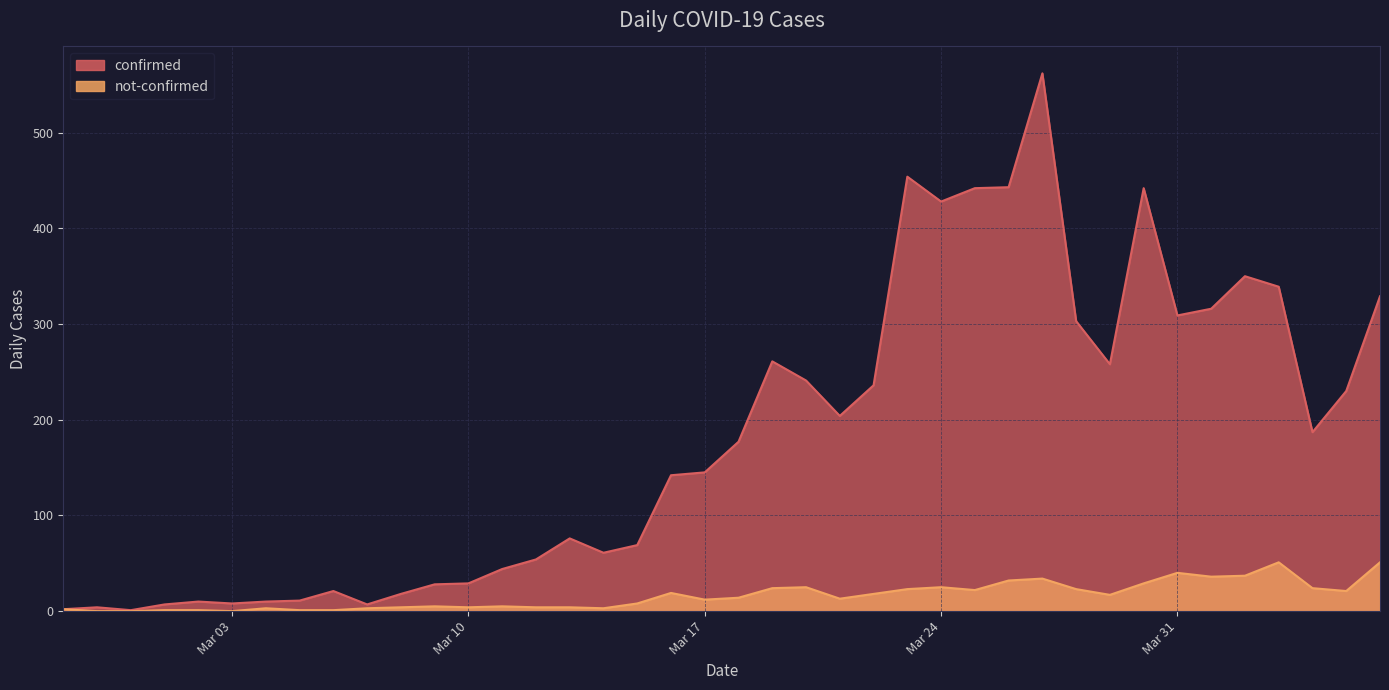

Reading right to left, list all the values displayed in this chart.

confirmed: 329	230	187	339	350	316	309	442	258	303	562	443	442	428	454	236	204	241	261	177	145	142	69	61	76	54	44	29	28	18	7	21	11	10	8	10	7	1	4	2
not-confirmed: 51	21	24	51	37	36	40	29	17	23	34	32	22	25	23	18	13	25	24	14	12	19	8	3	4	4	5	4	5	4	3	1	1	3	0	1	1	0	0	2